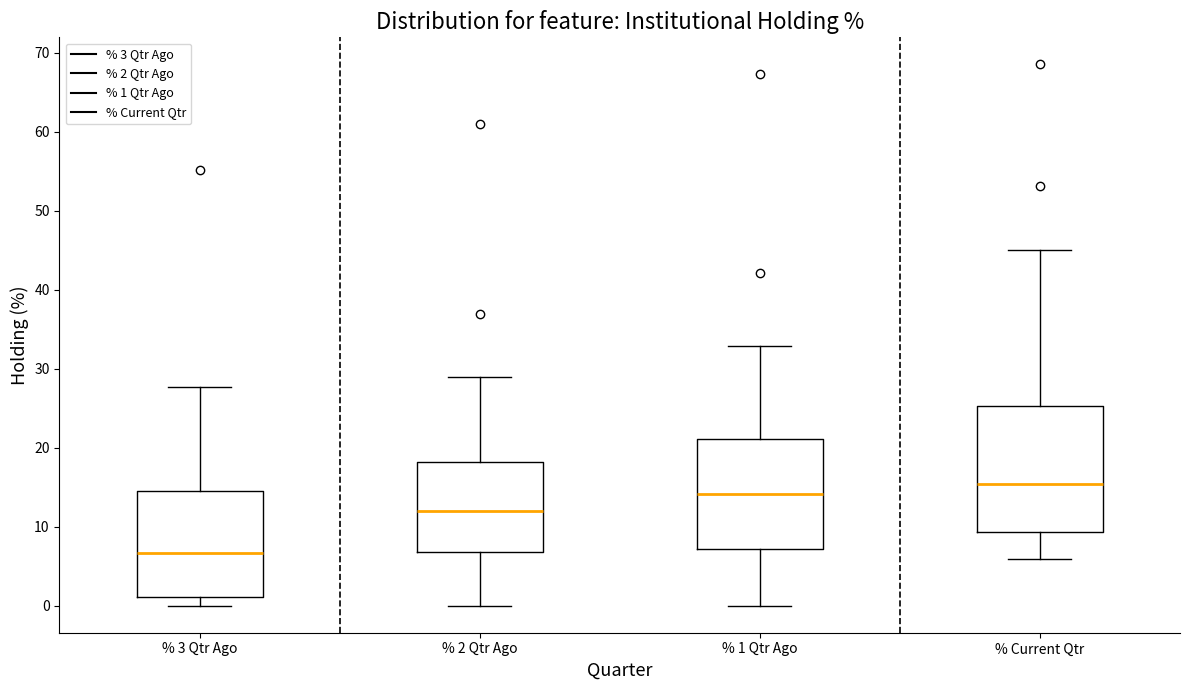

Which box's median line is the highest?

% Current Qtr